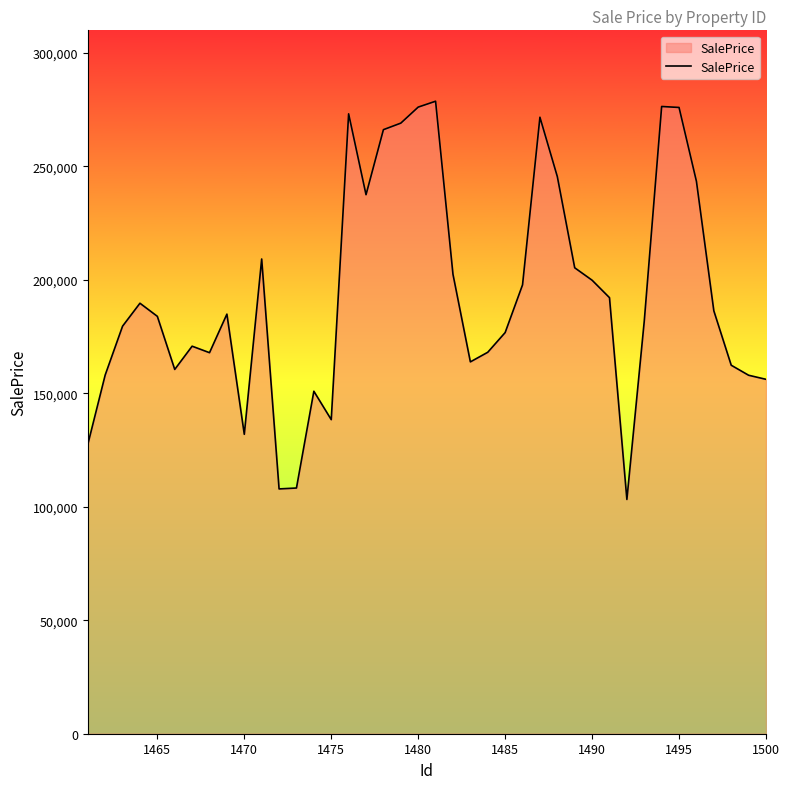

What is the maximum value shown in the chart?

278753.6